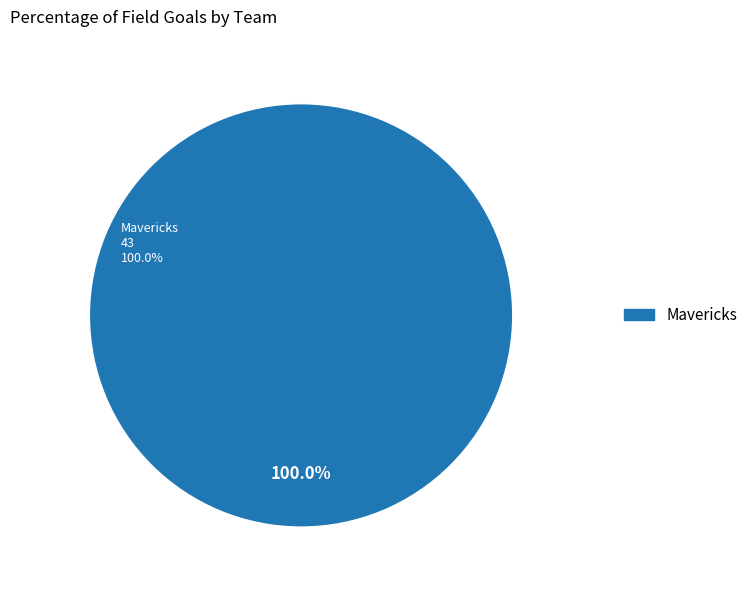

Does Home team account for over 50% of the chart?

Yes